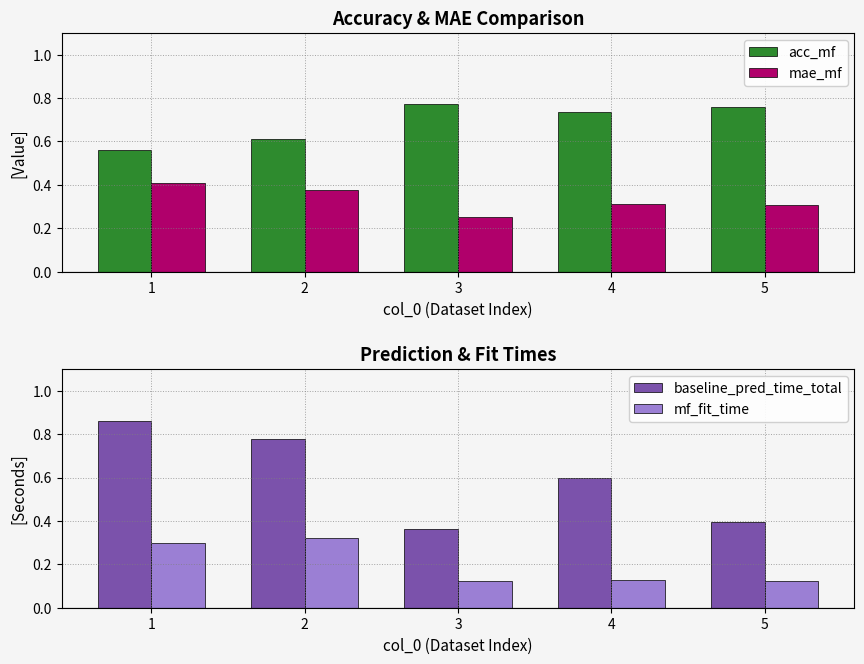

Is it true that mf_fit_time equals 0.1 at 3?

True